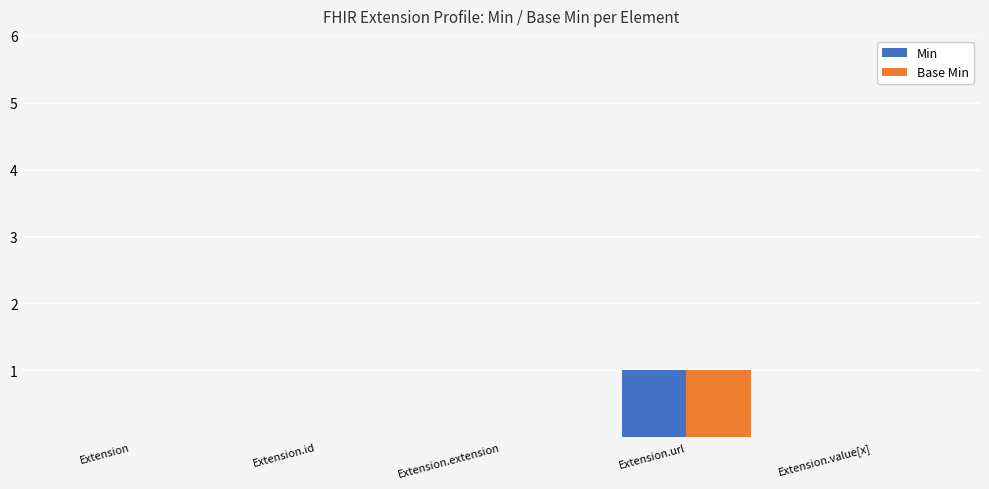

What value does the Min series have at Extension.url?

1